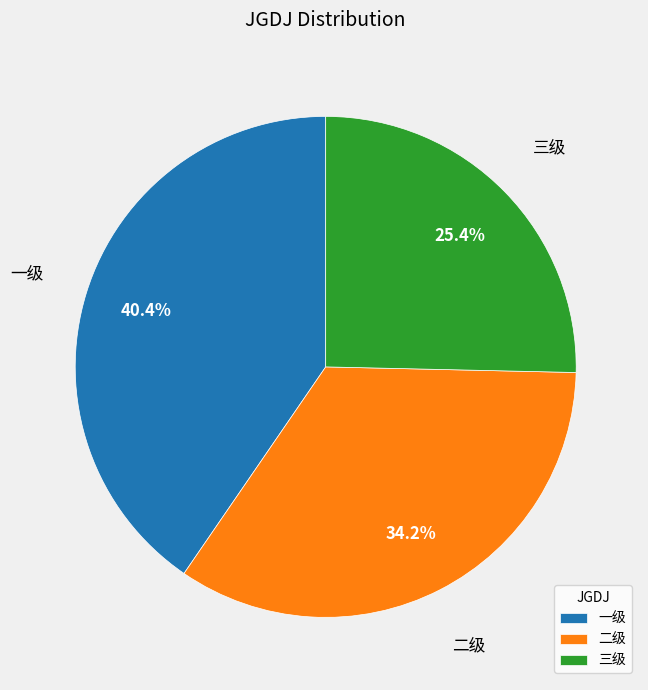

To the nearest percent, what portion does 三级 represent?

25%